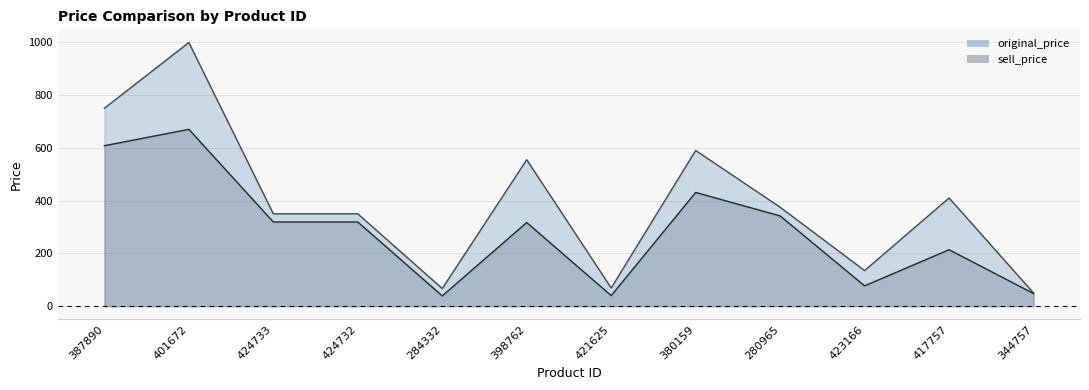

True or false: sell_price has a value of 627 at 380159.

False